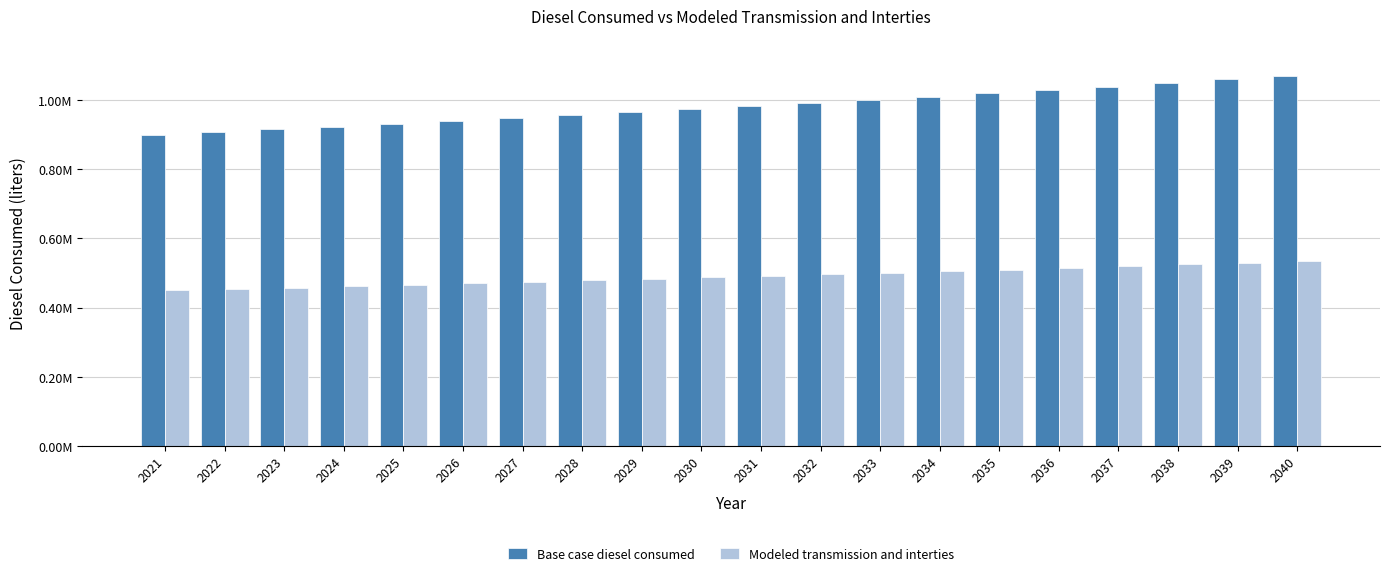

The Modeled transmission and interties series shows 146595.0 at 2028. True or false?

False